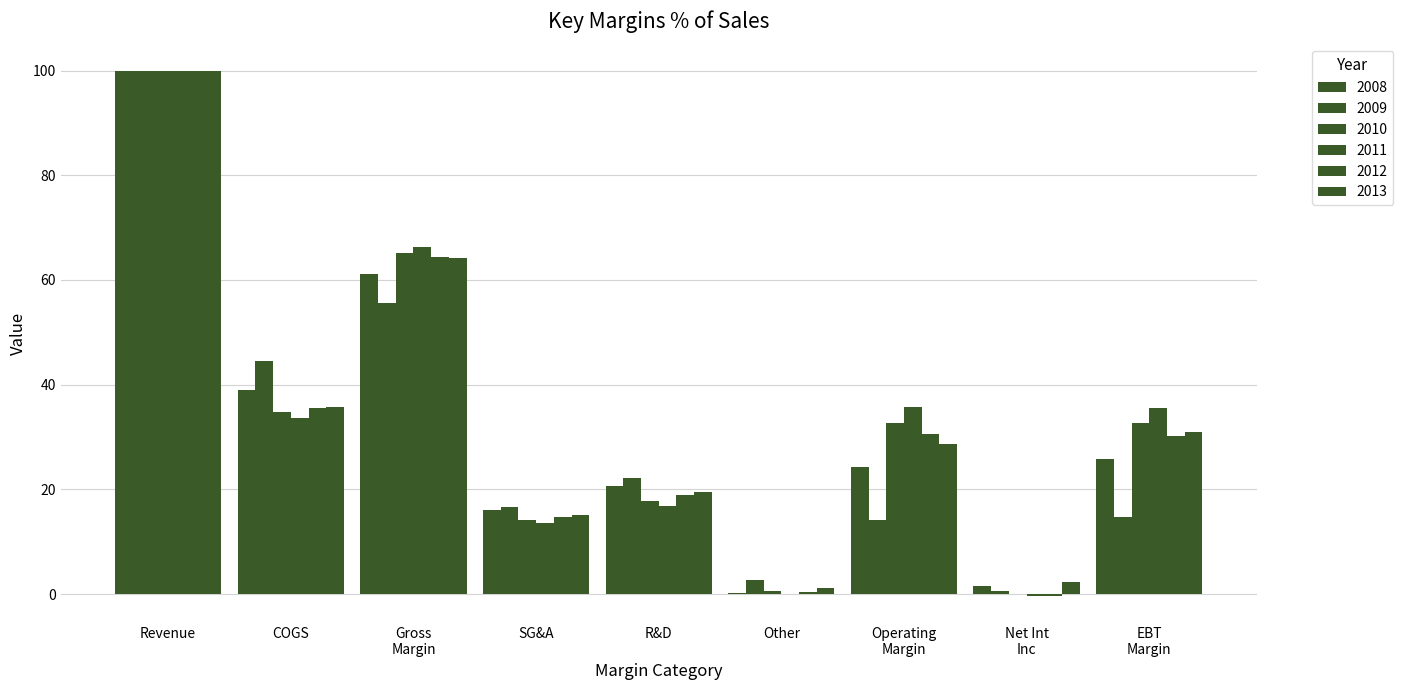

How many data points does each series have?

9